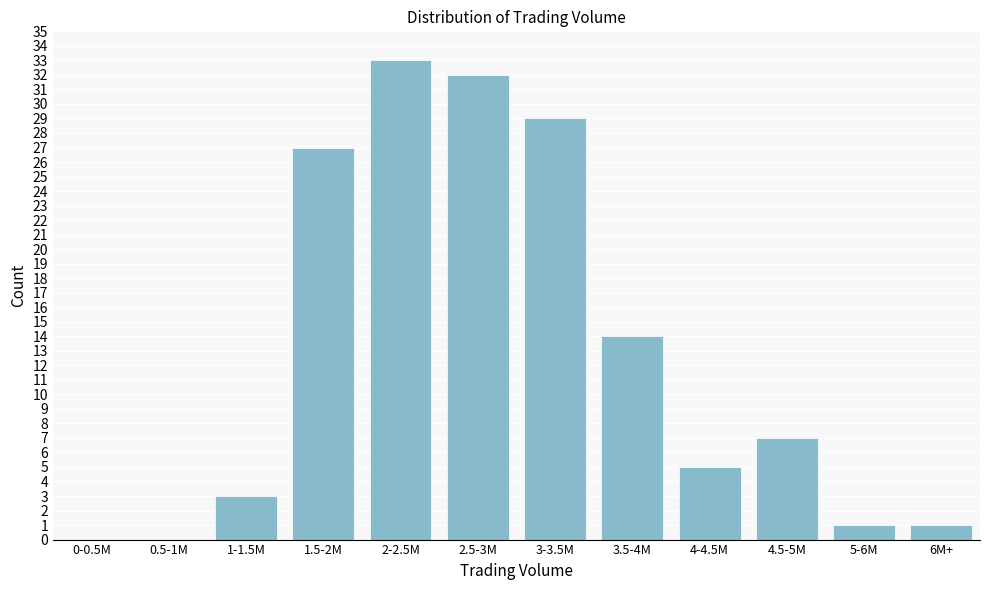

Reading left to right, list all the values displayed in this chart.

0-0.5M=0	0.5-1M=0	1-1.5M=3	1.5-2M=27	2-2.5M=33	2.5-3M=32	3-3.5M=29	3.5-4M=14	4-4.5M=5	4.5-5M=7	5-6M=1	6M+=1